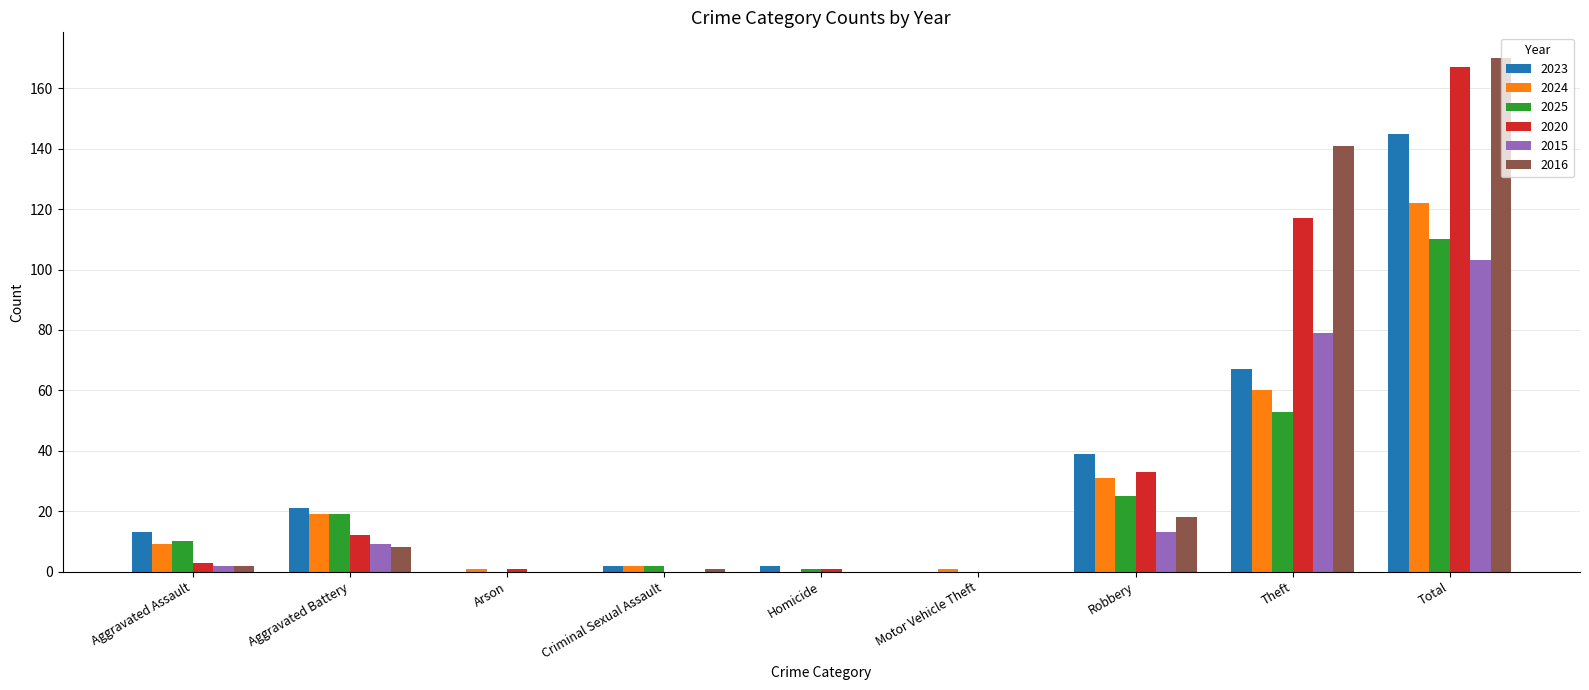

Is the value of 2024 at Aggravated Assault greater than the value of 2025 at Motor Vehicle Theft?

Yes